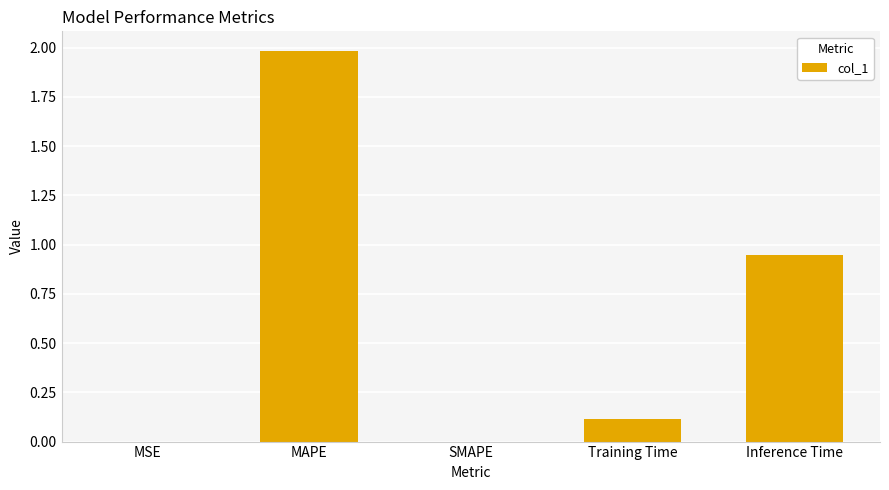

What is the approximate value at Training Time?

0.1